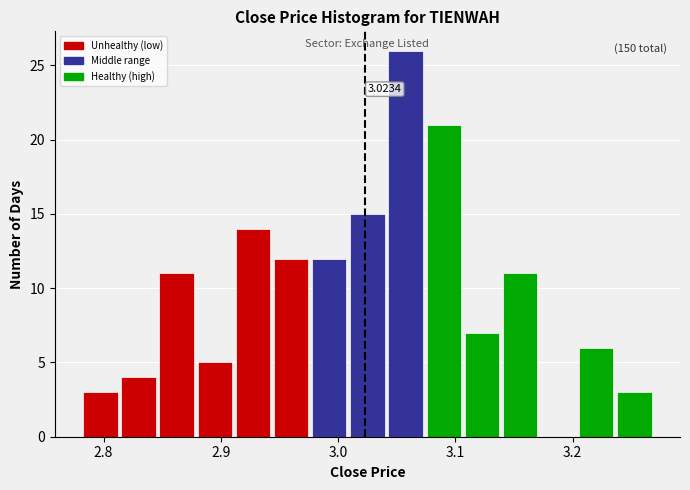

Read against the x-axis, roughly where is the centre of the tallest bar?

3.06